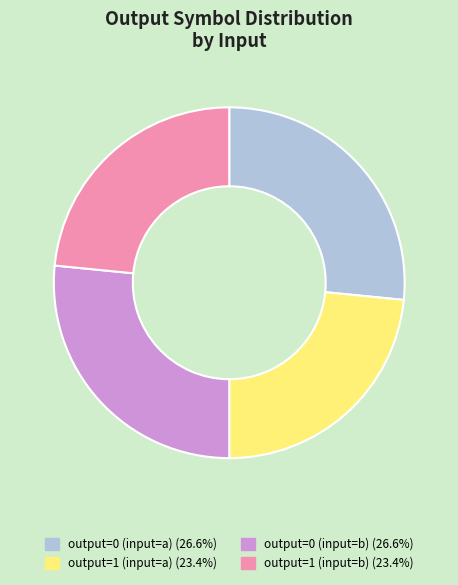

Does output=0 (input=b) represent more than half of the total?

No